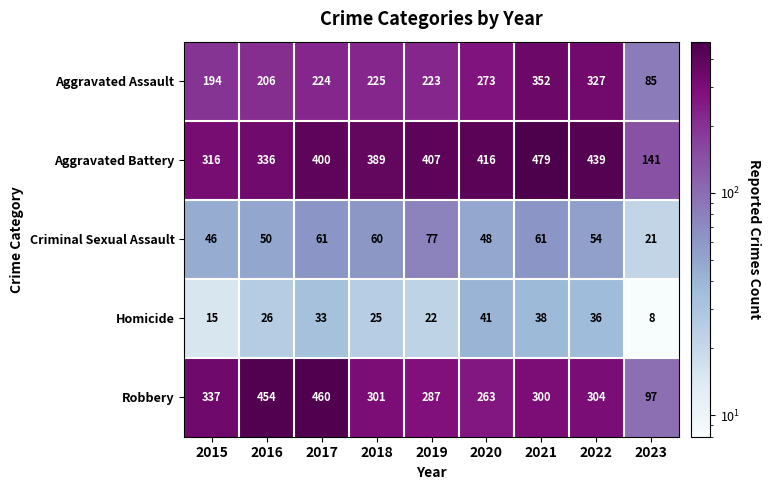

What is the average value of the Criminal Sexual Assault series?

53